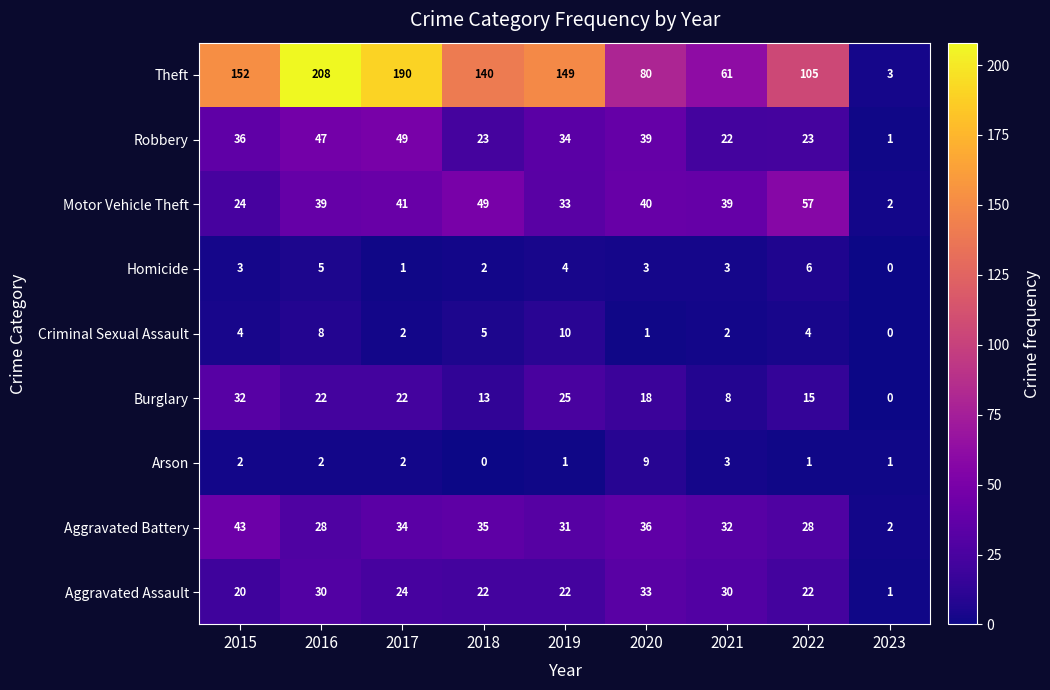

What is the average value of the Burglary series?

17